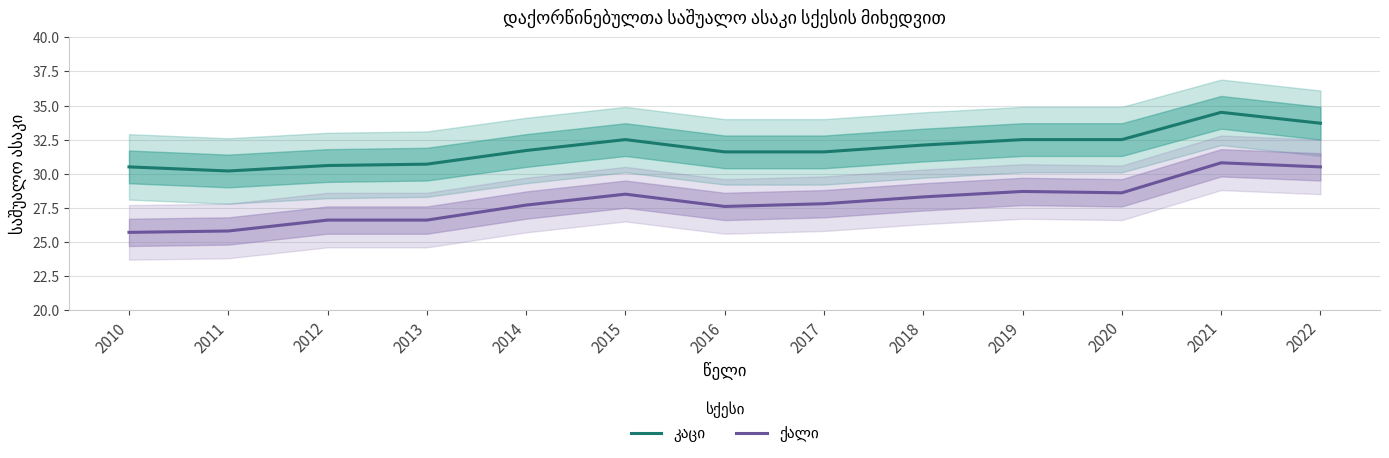

List the series in order of their peak value, lowest first.

ქალი, კაცი